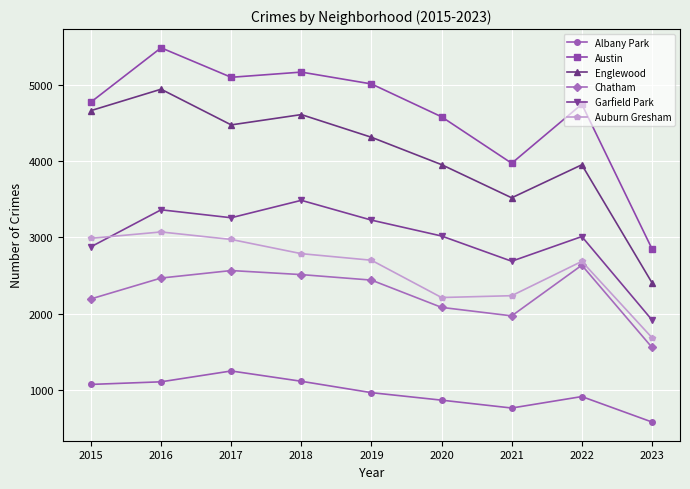

True or false: Garfield Park and Albany Park cross at least once.

False